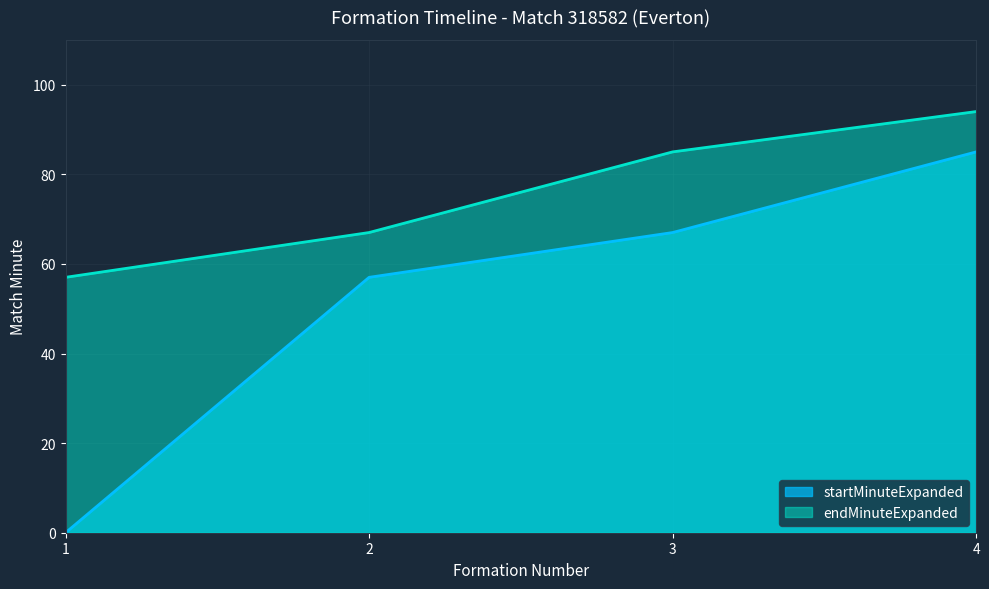

How many data points does each series have?

4